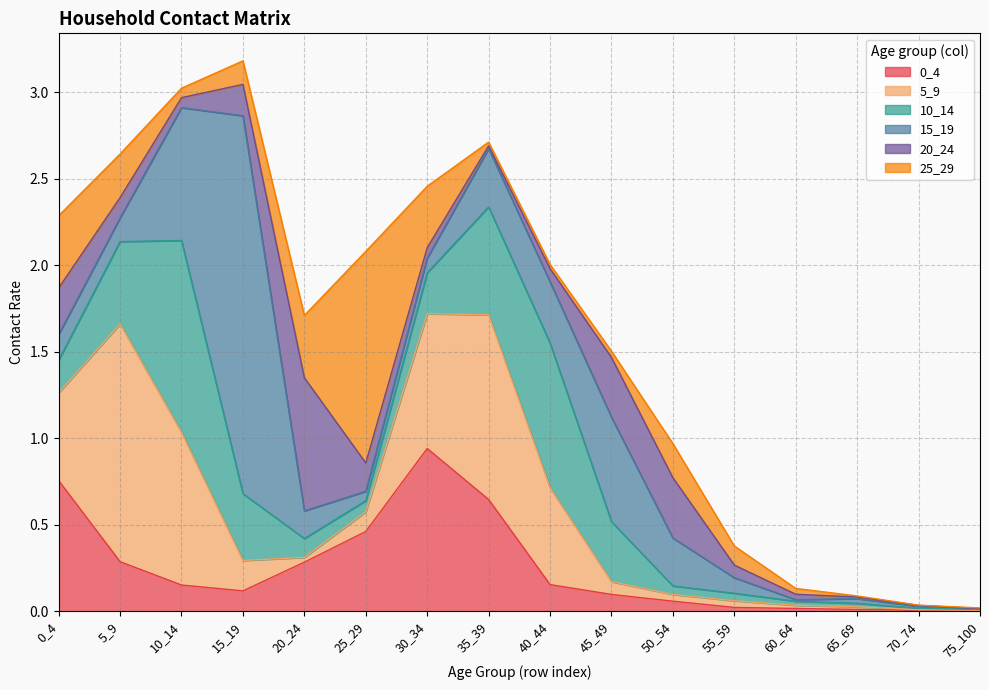

At which label does 25_29 reach its peak?

25_29